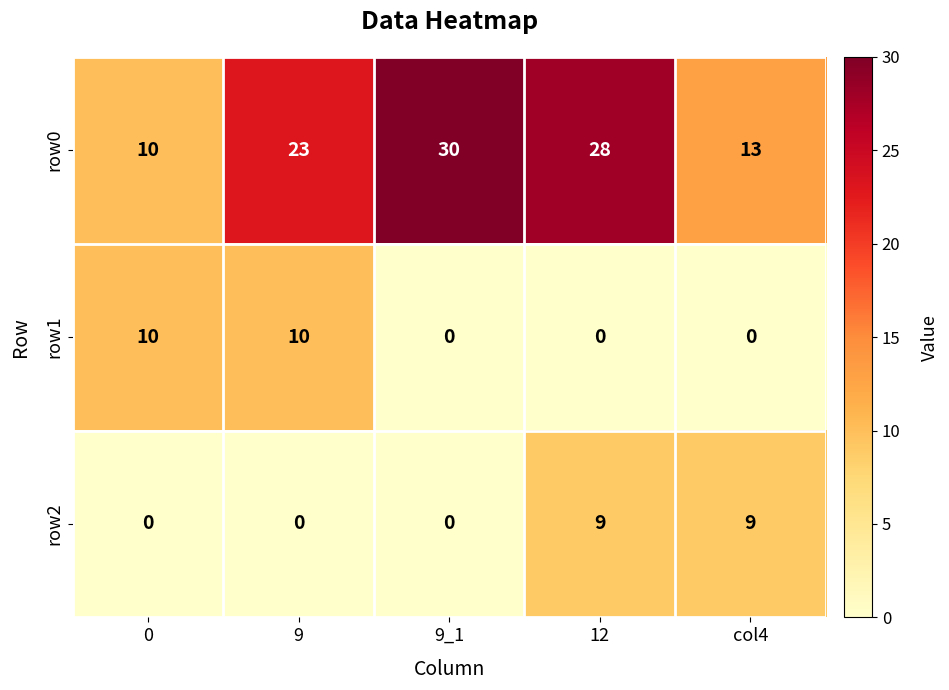

The value of row0 at col4 is 13. True or false?

True